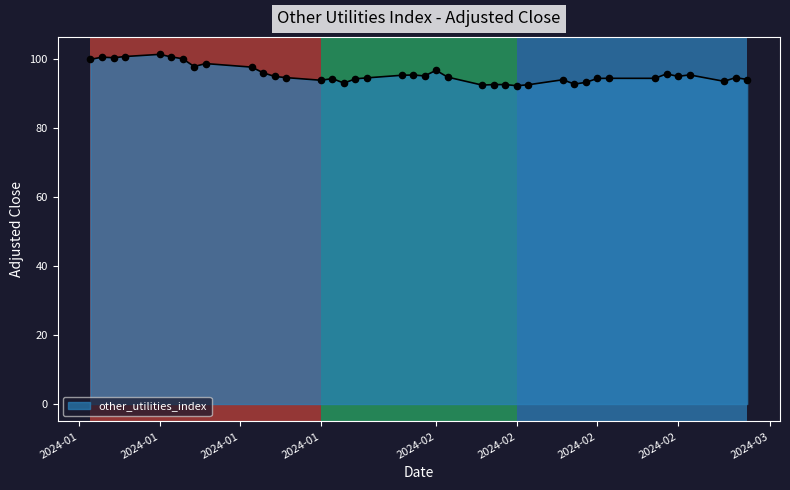

What is the greatest value displayed?

101.5